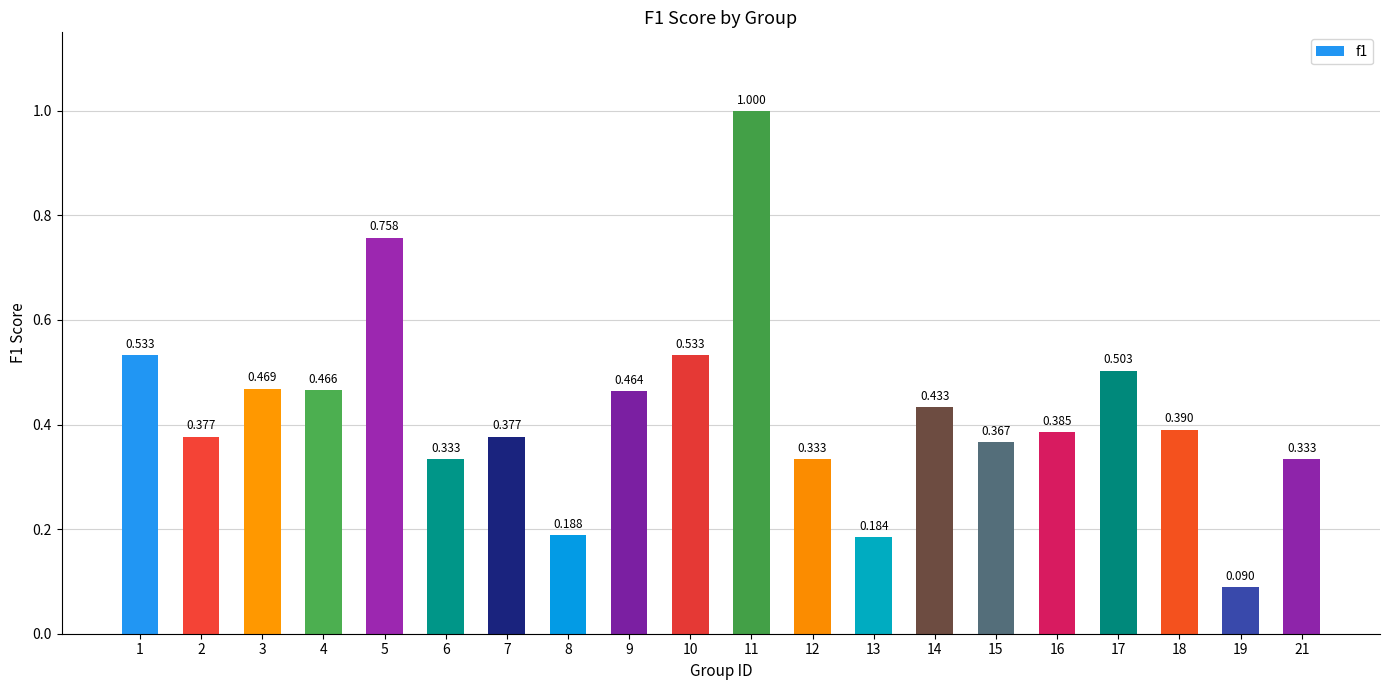

List the labels in order of value, largest first.

11, 5, 1, 10, 17, 3, 4, 9, 14, 18, 16, 2, 7, 15, 6, 12, 21, 8, 13, 19